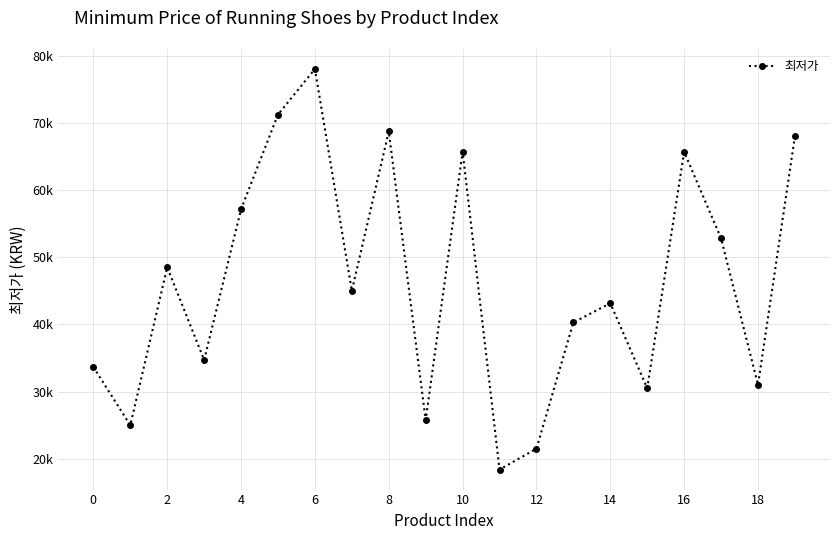

True or false: the data has more than 1 interior local peaks.

True